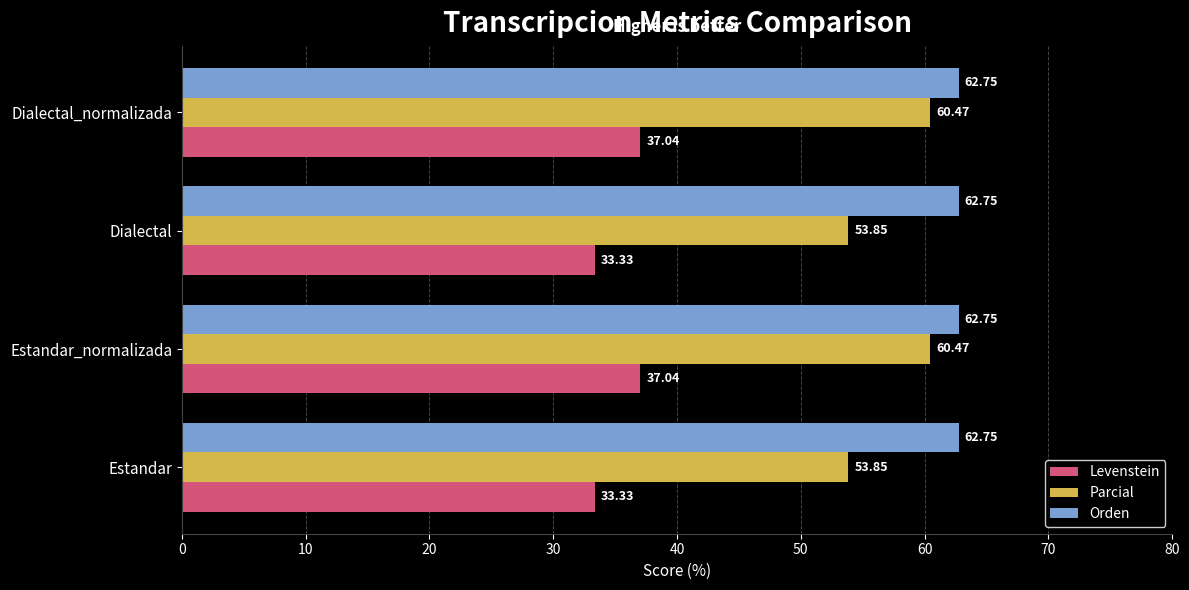

Which series has the widest spread of values?

Parcial